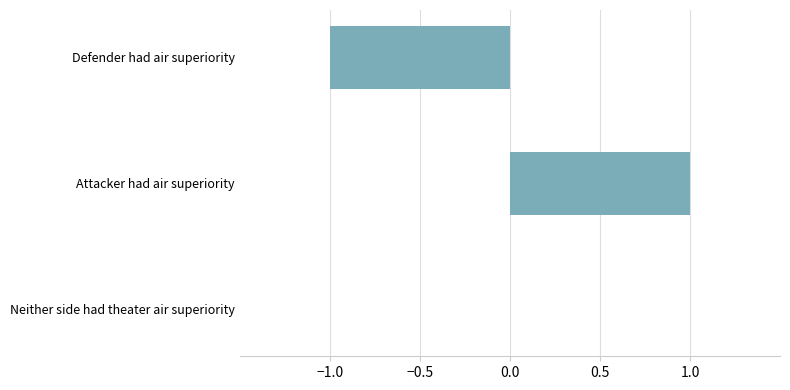

At which category does the chart reach its peak across all series?

Attacker had air superiority